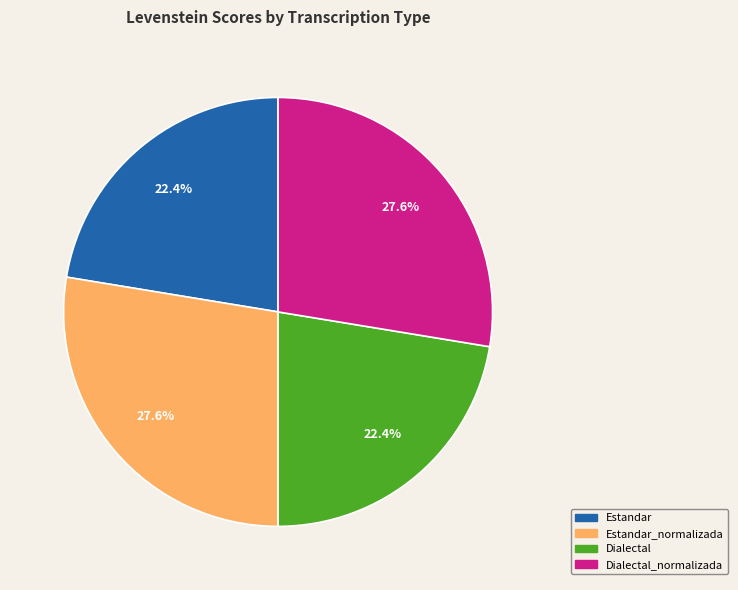

Is there any slice that represents more than half of the pie?

No